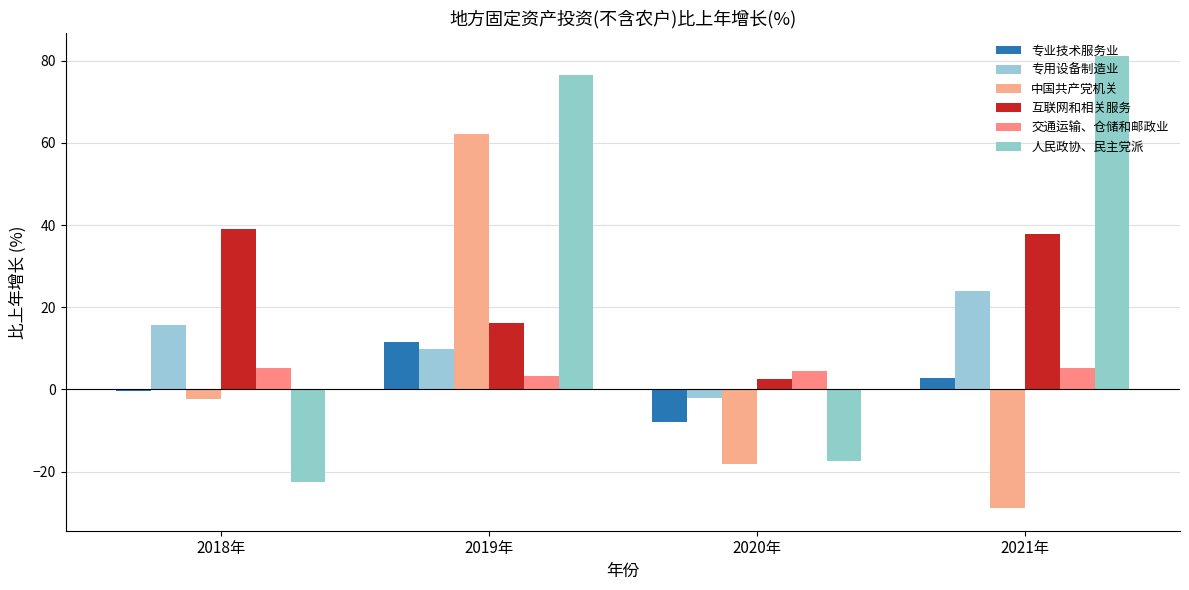

Reading right to left, list all the values displayed in this chart.

专业技术服务业: 2021年=2.8	2020年=-7.9	2019年=11.4	2018年=-0.3
专用设备制造业: 2021年=23.9	2020年=-2.1	2019年=9.8	2018年=15.6
中国共产党机关: 2021年=-28.9	2020年=-18.1	2019年=62.1	2018年=-2.5
互联网和相关服务: 2021年=37.7	2020年=2.6	2019年=16.2	2018年=39.0
交通运输、仓储和邮政业: 2021年=5.2	2020年=4.4	2019年=3.3	2018年=5.3
人民政协、民主党派: 2021年=81.2	2020年=-17.4	2019年=76.6	2018年=-22.4